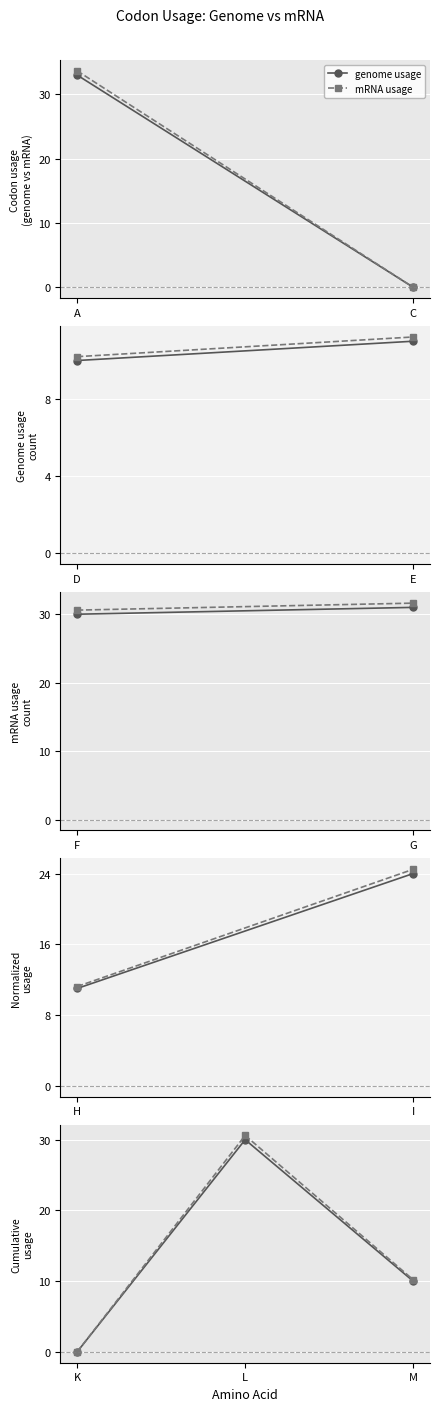

Count the number of categories in the chart.

3